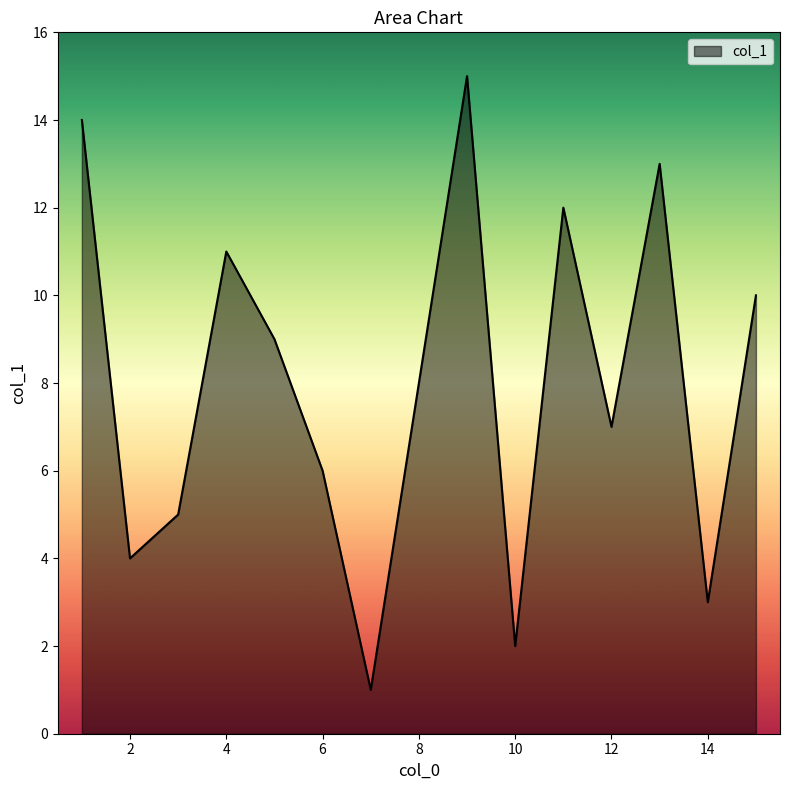

Does the chart have visible grid lines?

No